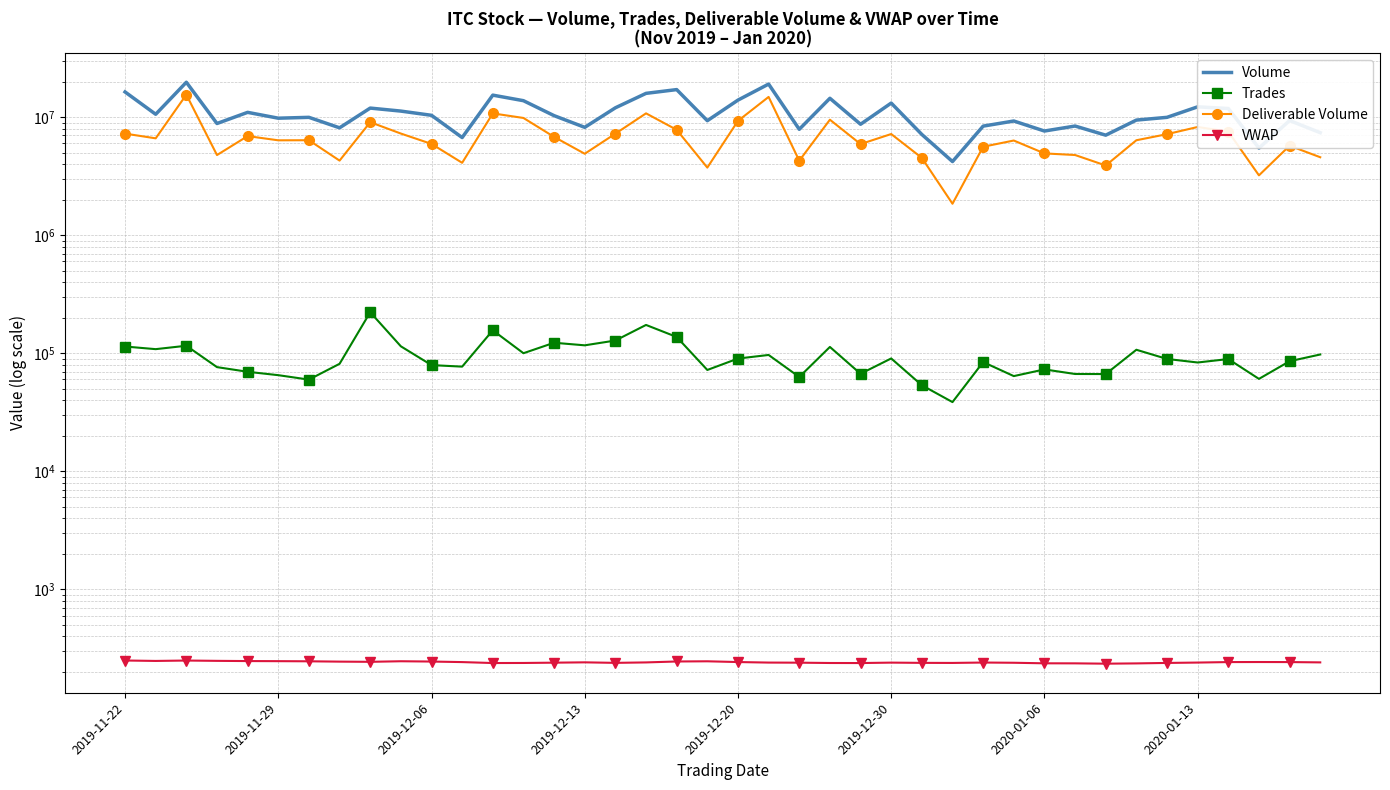

Reading left to right, list all the values displayed in this chart.

Volume: 16370384.0	10586688.0	19778030.0	8841620.0	10992718.0	9807979.0	9972664.0	8129241.0	11946661.0	11265857.0	10374270.0	6722758.0	15380232.0	13799825.0	10307052.0	8205457.0	12014269.0	15921196.0	17134732.0	9339714.0	13958336.0	19082124.0	7896150.0	14460325.0	8712539.0	13173134.0	7142051.0	4208837.0	8402979.0	9284478.0	7636617.0	8416741.0	7043211.0	9452653.0	9973746.0	12243639.0	11843444.0	5476729.0	9369668.0	7392403.0
Trades: 114059.0	108346.0	115788.0	76314.0	69670.0	65216.0	59806.0	81409.0	222687.0	114513.0	79374.0	77041.0	156484.0	100085.0	122762.0	116746.0	128210.0	173736.0	137442.0	72183.0	90193.0	96737.0	62943.0	113103.0	67022.0	90371.0	53583.0	38576.0	84223.0	64049.0	72977.0	66747.0	66642.0	107069.0	89471.0	83515.0	89338.0	60662.0	85618.0	97633.0
Deliverable Volume: 7259519.0	6622333.0	15521813.0	4779174.0	6917052.0	6370297.0	6381226.0	4288162.0	9077395.0	7268454.0	5938137.0	4107826.0	10773842.0	9852065.0	6808841.0	4901471.0	7252866.0	10778226.0	7821444.0	3741372.0	9307666.0	14854166.0	4278642.0	9523809.0	5918603.0	7200502.0	4522018.0	1848314.0	5619818.0	6344169.0	4934625.0	4781835.0	3897623.0	6378923.0	7182804.0	8262934.0	7543081.0	3216141.0	5733970.0	4578819.0
VWAP: 249.4	247.3	249.2	247.7	246.7	246.2	245.6	244.0	243.1	245.8	244.4	241.8	237.4	237.7	239.1	240.6	238.2	240.3	244.7	245.6	242.0	239.5	239.1	237.6	237.3	239.3	238.2	237.8	239.7	238.7	236.2	235.9	234.5	235.7	237.9	239.6	241.9	242.1	241.9	240.4